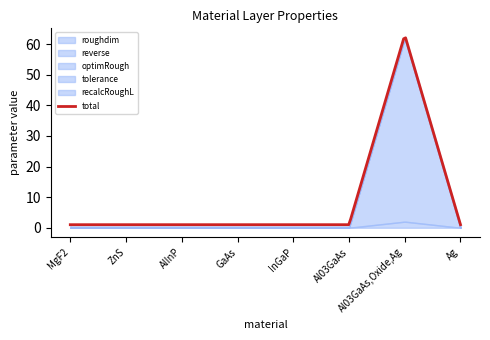

Is the value of reverse at GaAs greater than the value of recalcRoughL at Al03GaAs,Oxide,Ag?

No